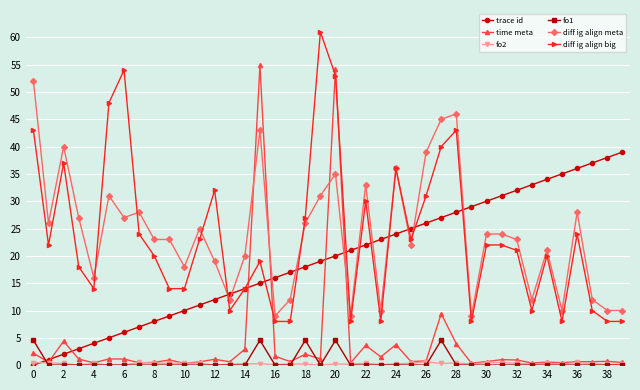

True or false: diff ig align big and fo1 cross at least once.

False